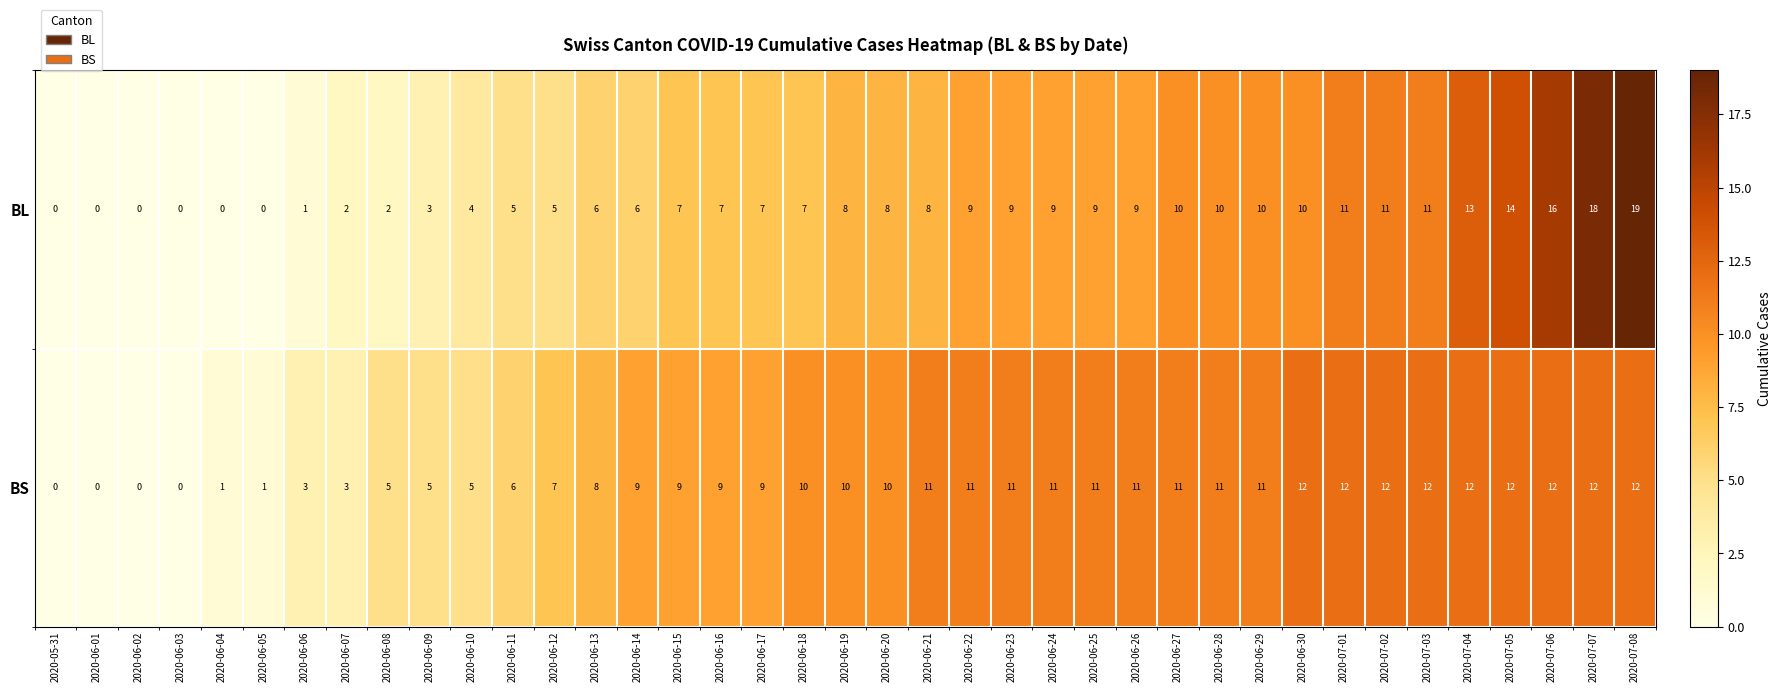

What is the total value across all series at 2020-06-19?

18